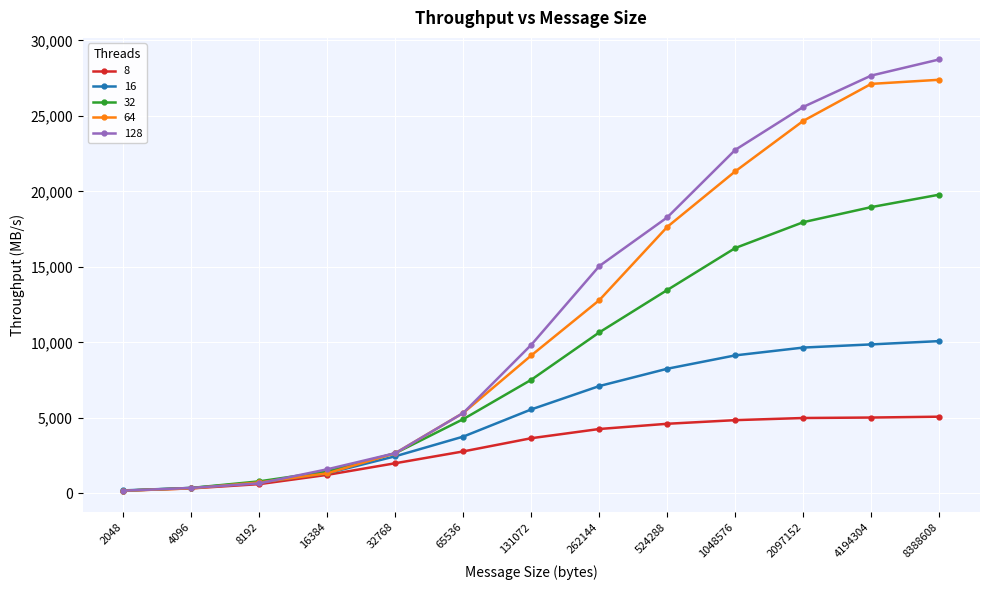

What is the spread (max minus min) of values at 1048576?

17902.5